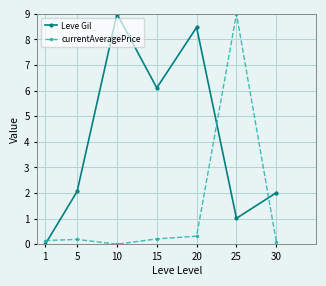

Is this an area chart (filled region under the line)?

No